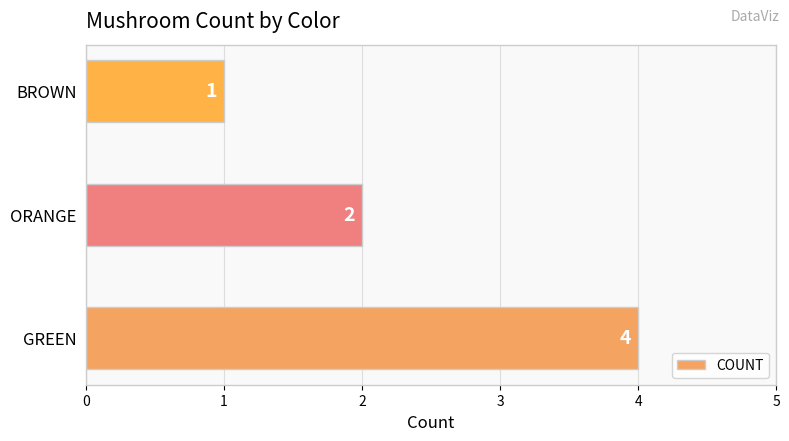

True or false: the data shows 3 at ORANGE.

False